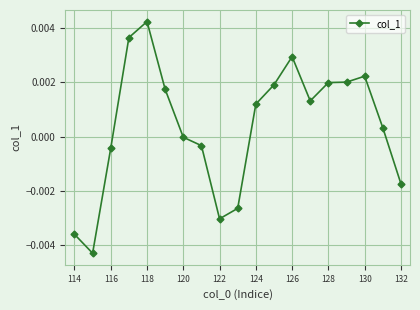

True or false: the data has more than 0 interior local peaks.

True